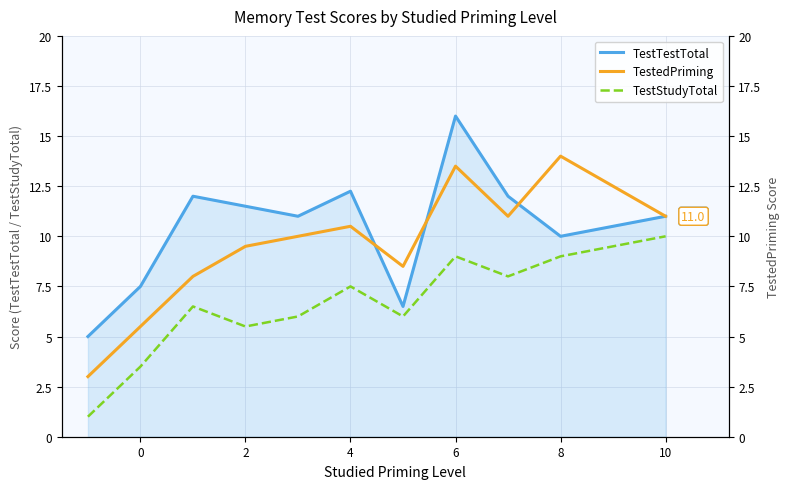

True or false: TestStudyTotal and TestedPriming cross at least once.

False